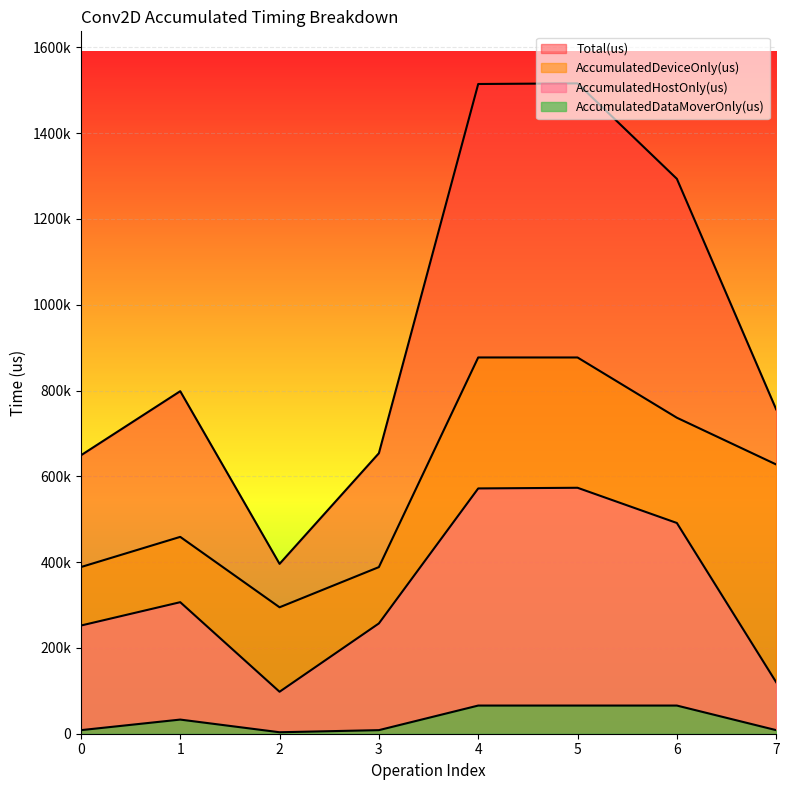

The Total(us) series shows 1986649.3 at 6. True or false?

False